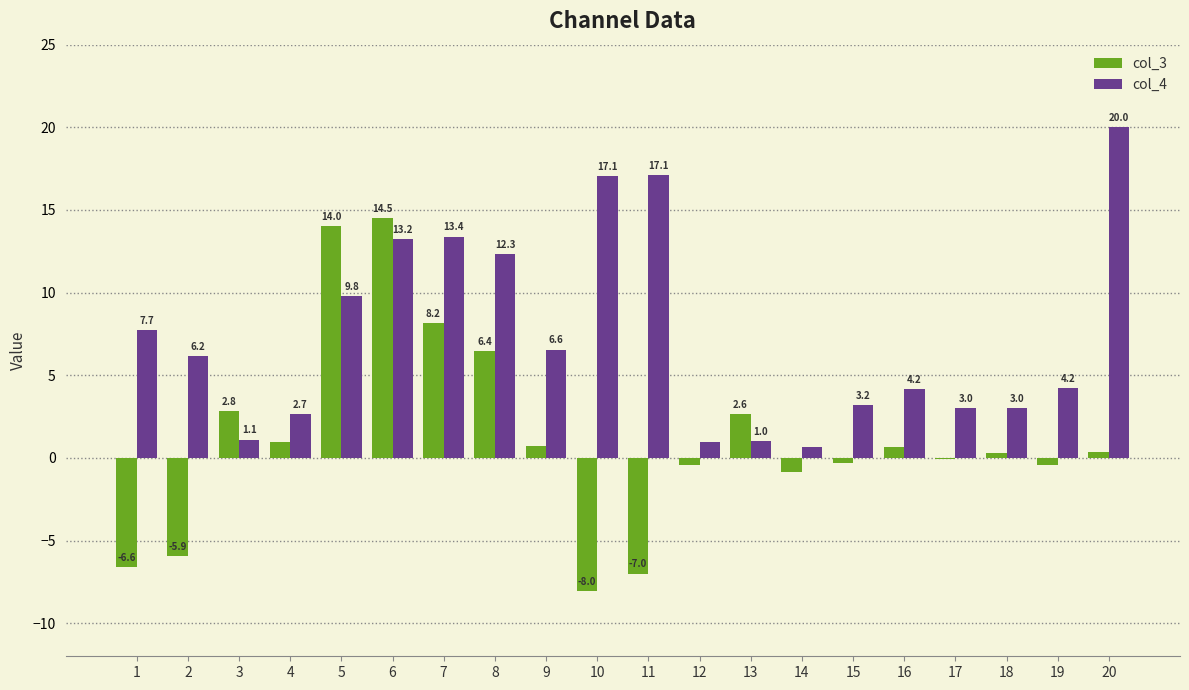

Read the col_4 value at 9.

6.6